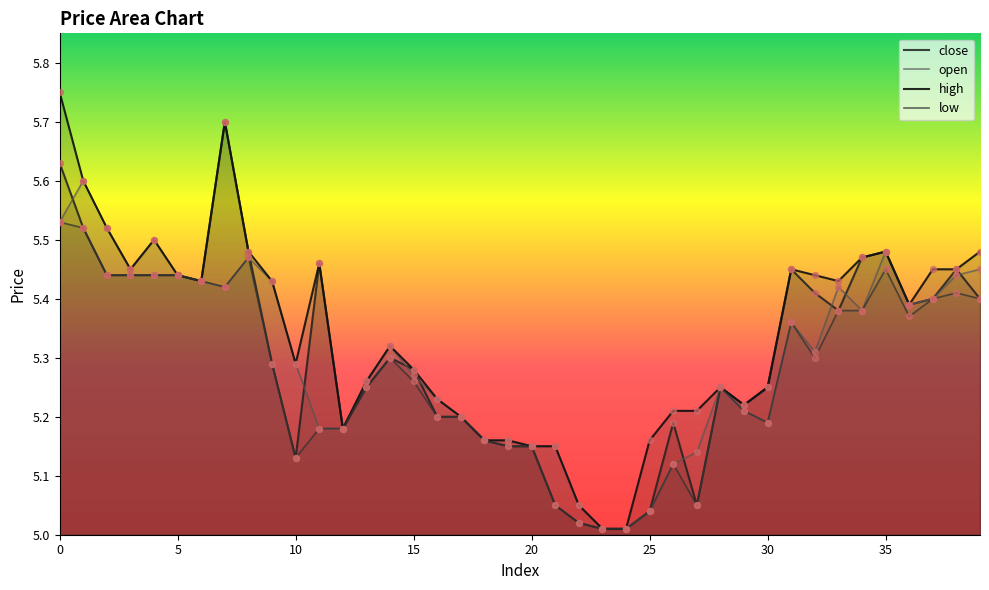

Which series has the largest Y range (max minus min)?

high